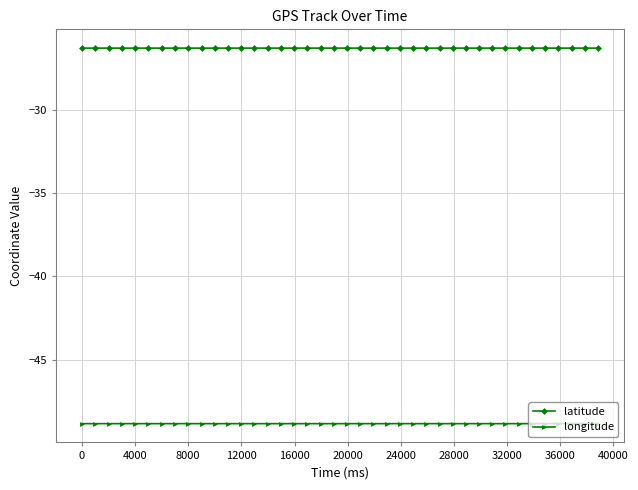

True or false: latitude has more than 2 interior local peaks.

True